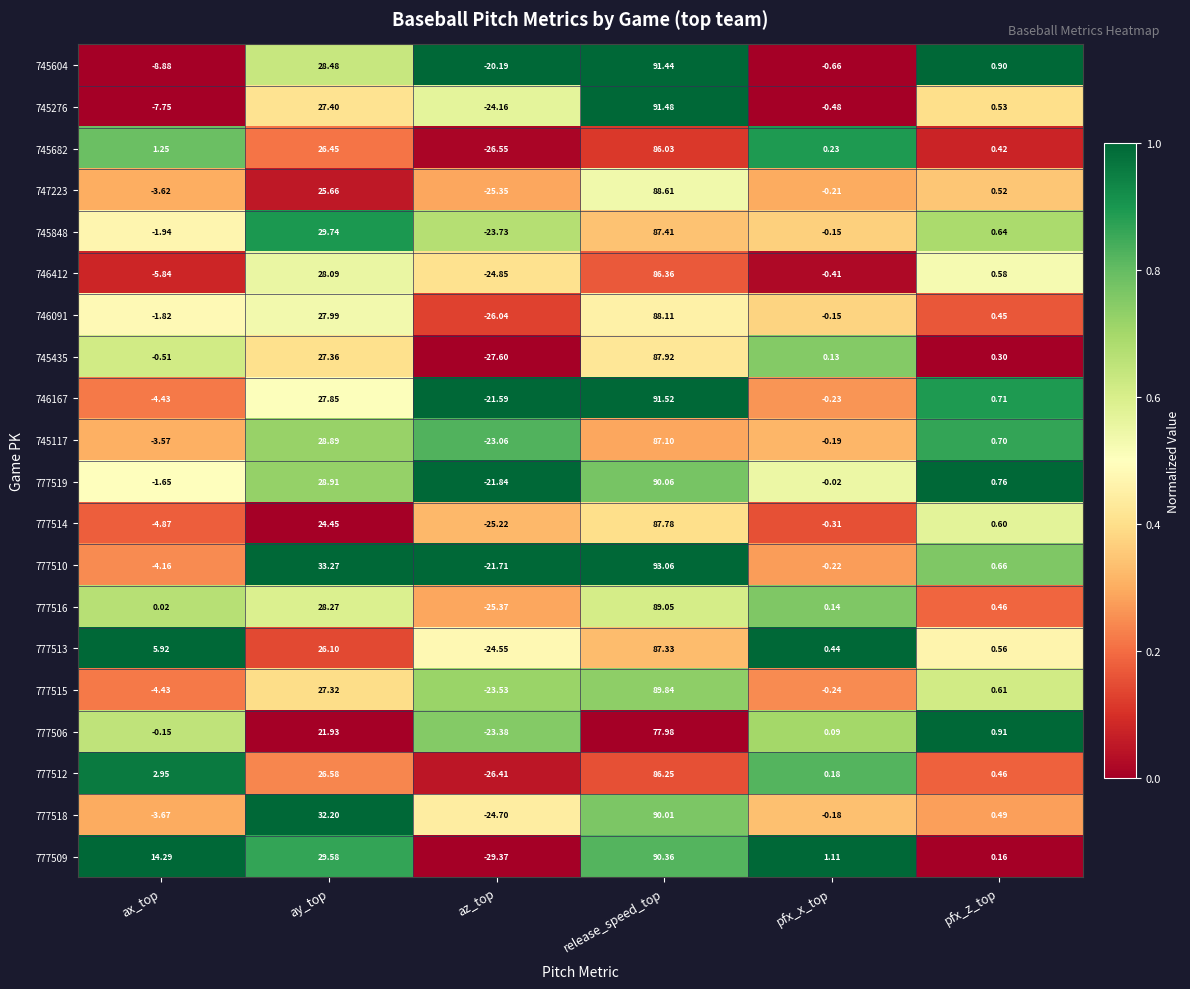

What is the spread (max minus min) of values at release_speed_top?

15.1